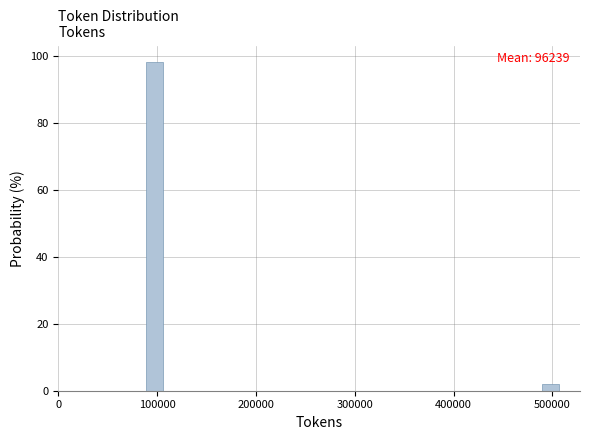

Read against the x-axis, roughly where is the centre of the tallest bar?

100000